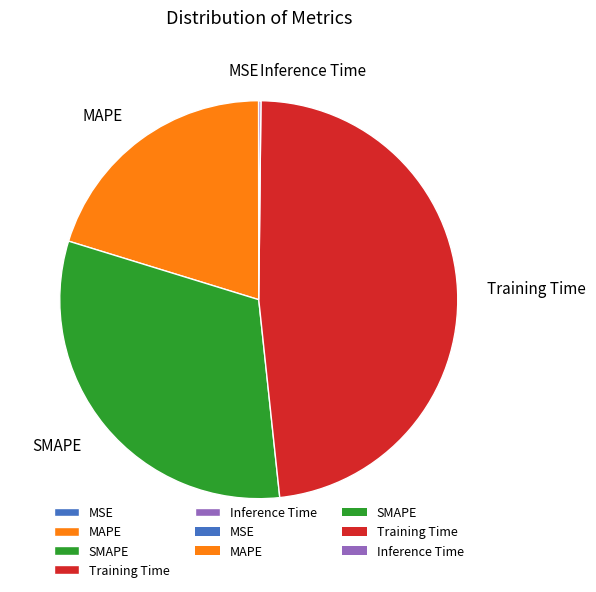

Does any single category account for the majority?

No